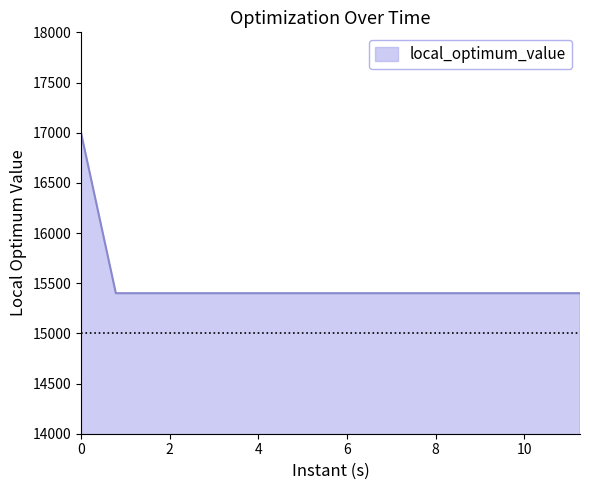

What is the greatest value displayed?

17000